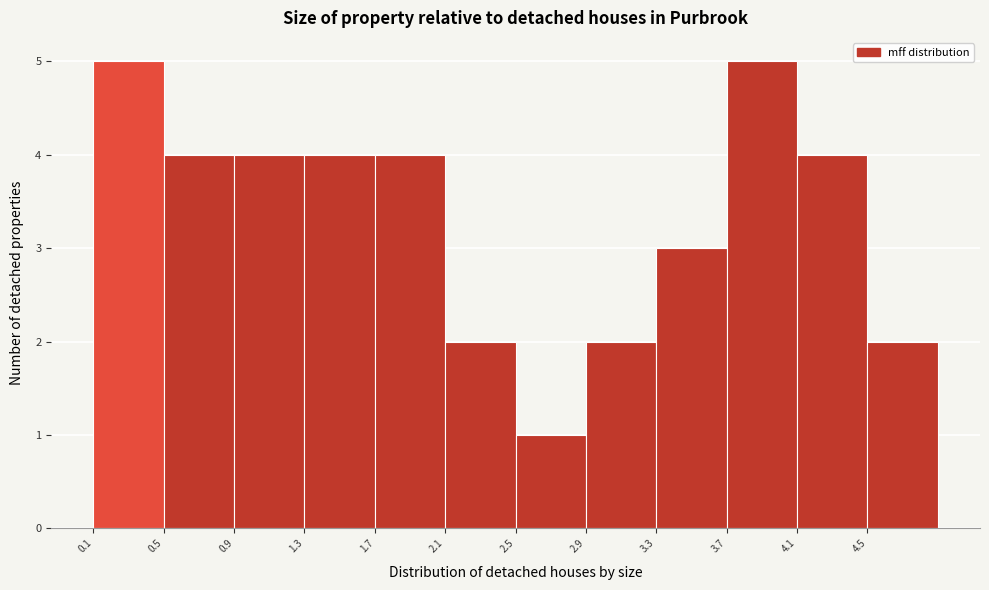

Reading left to right, transcribe this chart: for each bar, give the range it covers on the x-axis and its height. Neither the bar edges nor the heights are printed on the chart, so give them approximately, as read against the axes.

0.05 to 0.45: 5
0.45 to 0.85: 4
0.85 to 1.25: 4
1.25 to 1.65: 4
1.65 to 2.10: 4
2.10 to 2.50: 2
2.50 to 2.90: 1
2.90 to 3.30: 2
3.30 to 3.70: 3
3.70 to 4.10: 5
4.10 to 4.50: 4
4.50 to 4.90: 2